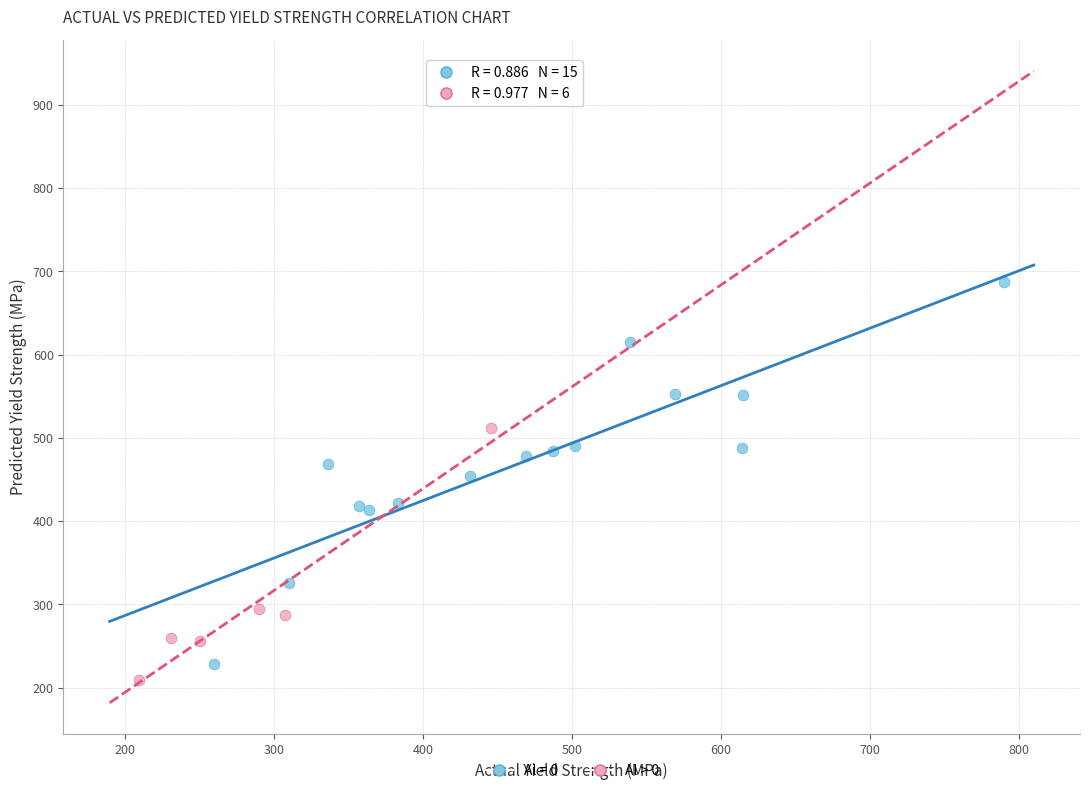

Which series has the largest Y range (max minus min)?

Al = 0